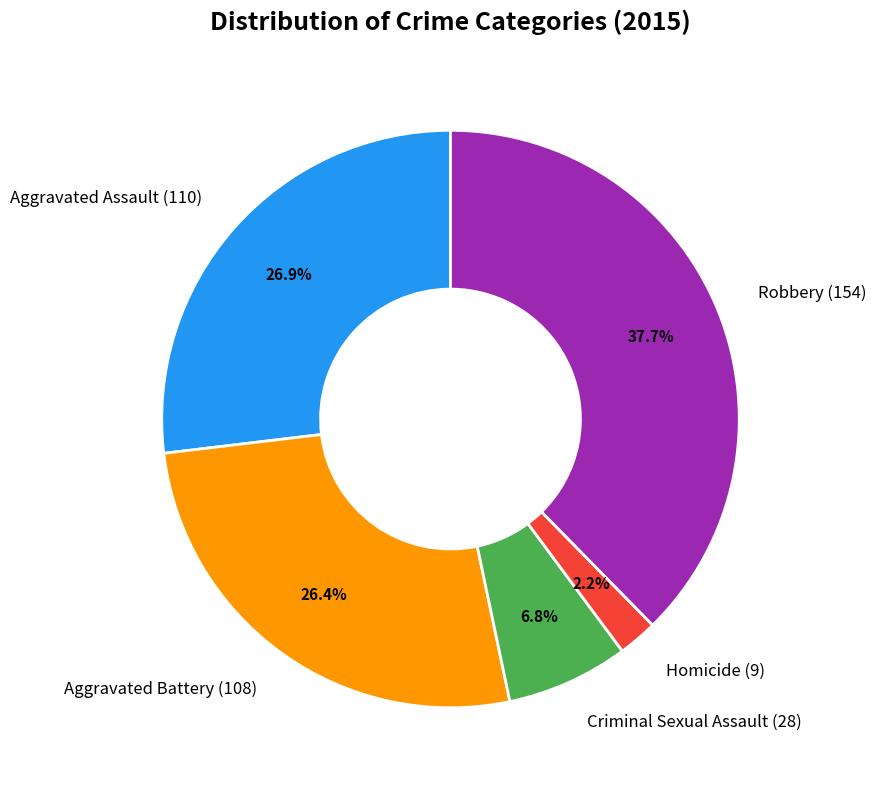

The Robbery slice represents 38% of the pie. True or false?

True